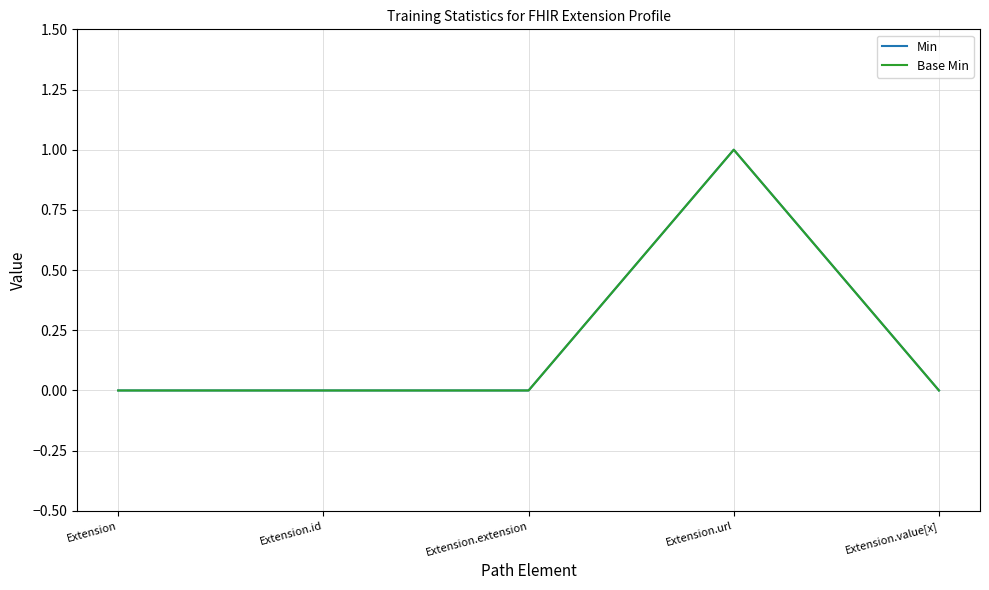

Is this an area chart (filled region under the line)?

No